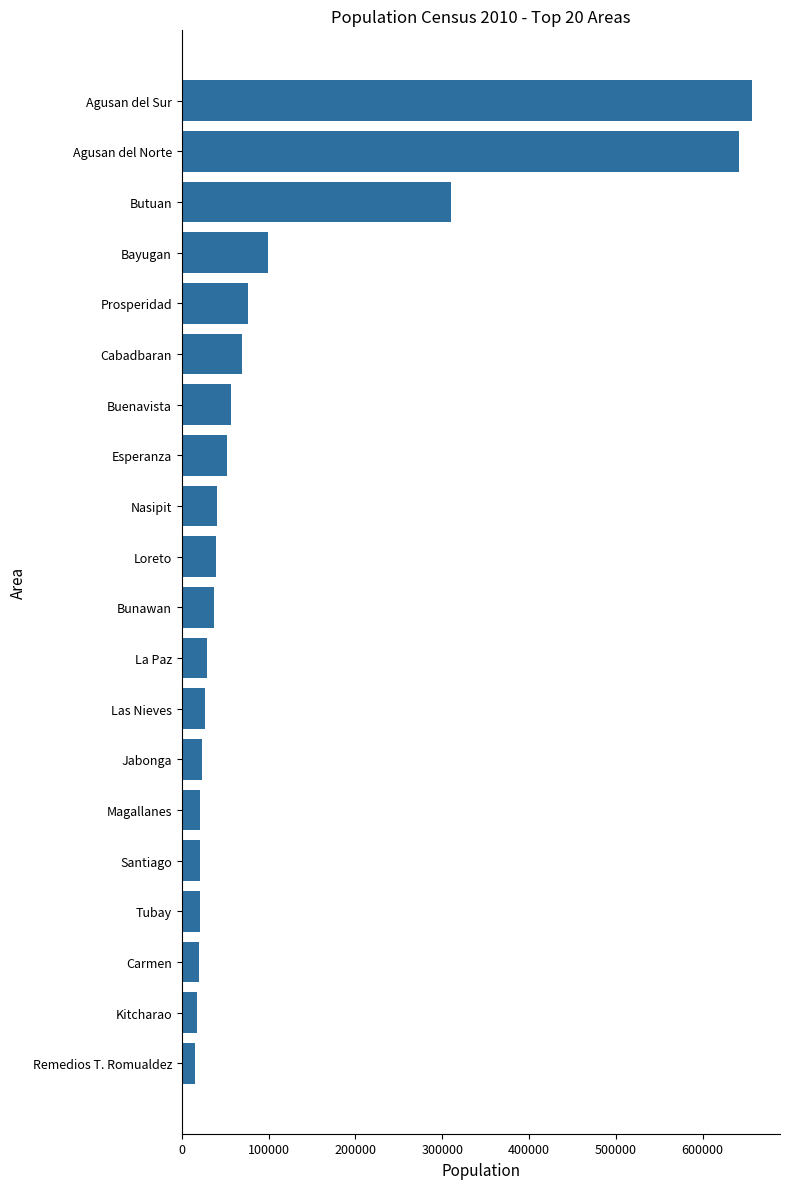

What is the greatest value displayed?

656418